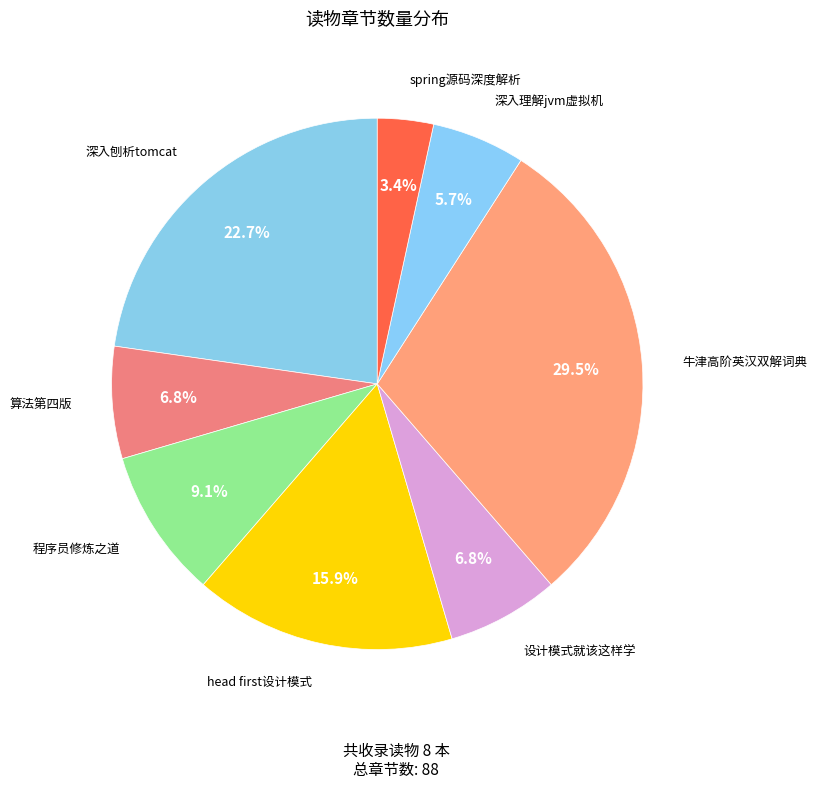

To the nearest percent, what is the difference between the largest and smallest slice percentages?

26%